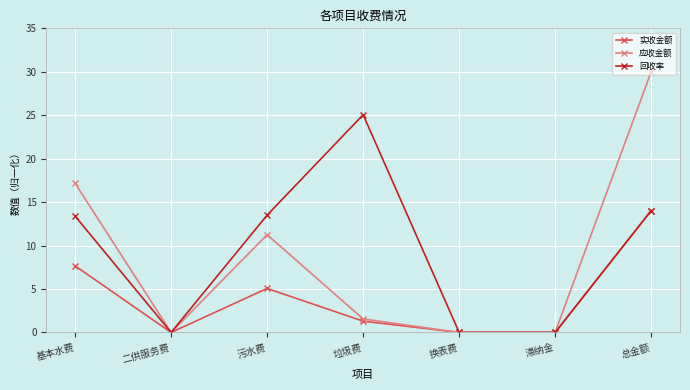

Which series has the largest range (max minus min)?

应收金额